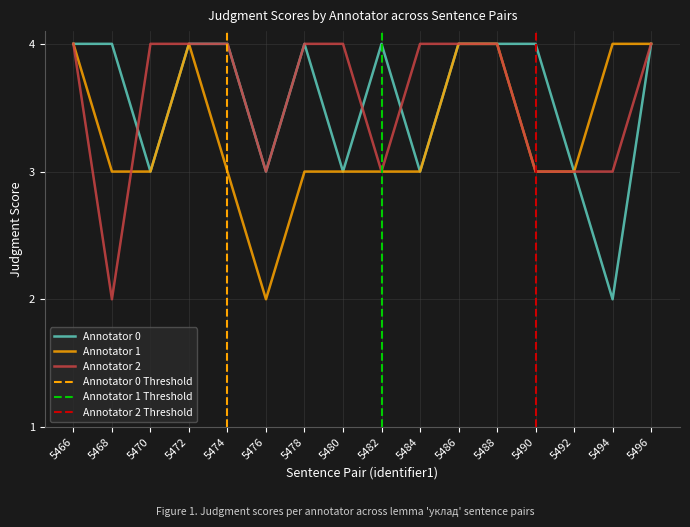

Reading right to left, extract all data points from this chart.

Annotator 0: 5496=4	5494=2	5492=3	5490=4	5488=4	5486=4	5484=3	5482=4	5480=3	5478=4	5476=3	5474=4	5472=4	5470=3	5468=4	5466=4
Annotator 1: 5496=4	5494=4	5492=3	5490=3	5488=4	5486=4	5484=3	5482=3	5480=3	5478=3	5476=2	5474=3	5472=4	5470=3	5468=3	5466=4
Annotator 2: 5496=4	5494=3	5492=3	5490=3	5488=4	5486=4	5484=4	5482=3	5480=4	5478=4	5476=3	5474=4	5472=4	5470=4	5468=2	5466=4